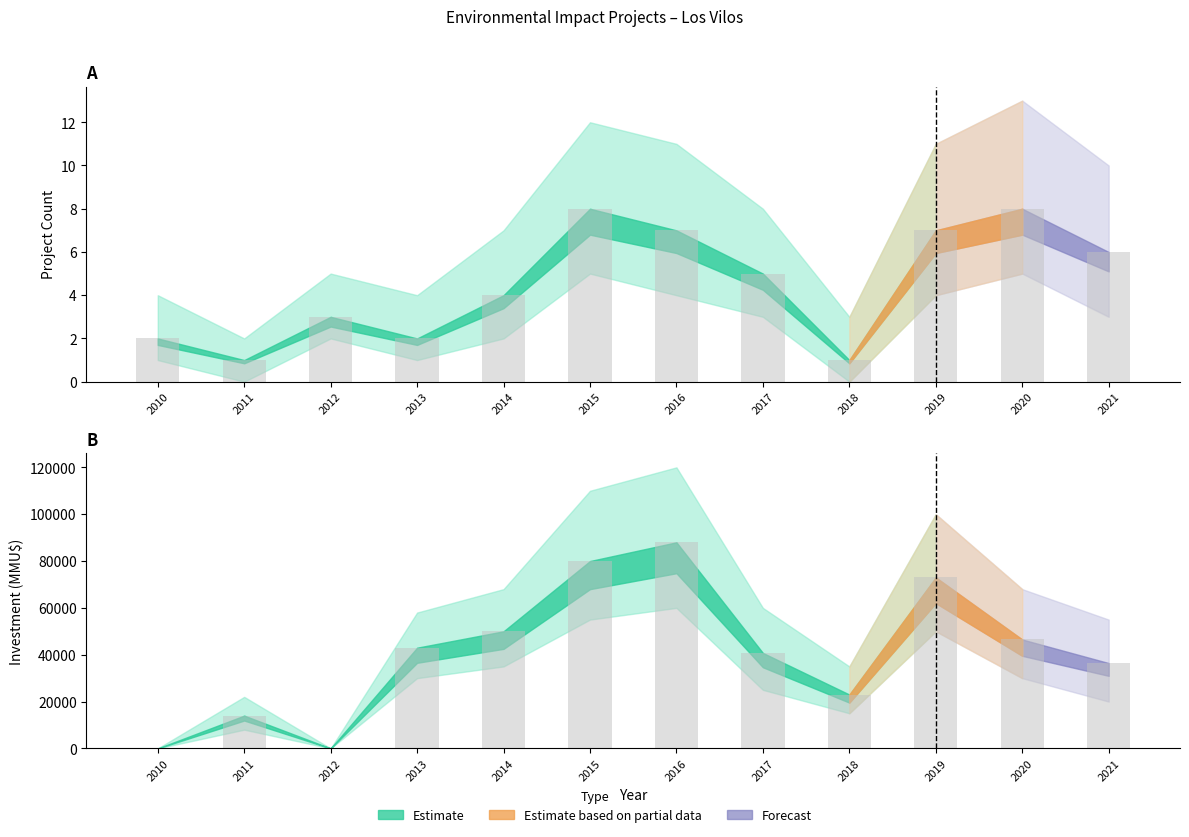

Reading left to right, list all the values displayed in this chart.

Count: 2	1	3	2	4	8	7	5	1	7	8	6
Count_lower: 1	0	2	1	2	5	4	3	0	4	5	3
Count_upper: 4	2	5	4	7	12	11	8	3	11	13	10
Investment: 0	14000	0	43000	50000	80000	88001	40760	23000	73000	46500	36441
Investment_lower: 0	8000	0	30000	35000	55000	60000	25000	15000	50000	30000	20000
Investment_upper: 0	22000	0	58000	68000	110000	120000	60000	35000	100000	68000	55000